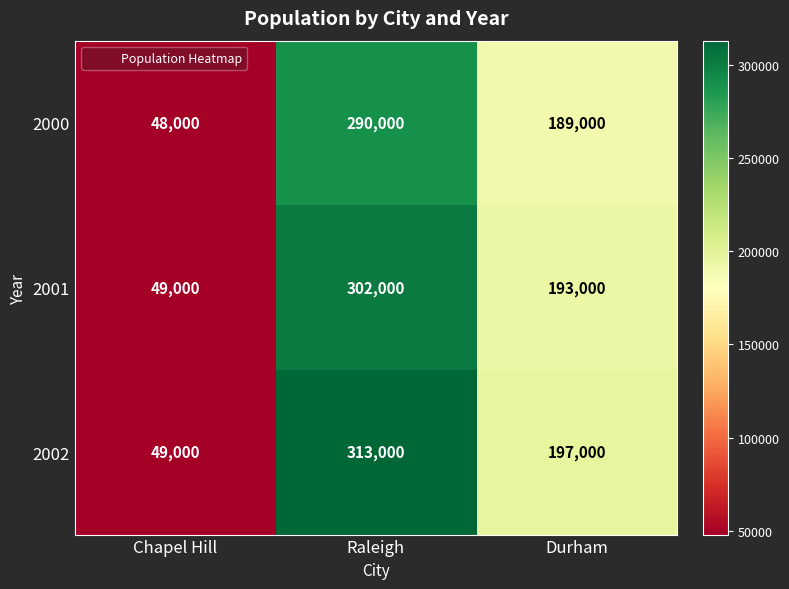

What is the sum of all 2002 values?

559000